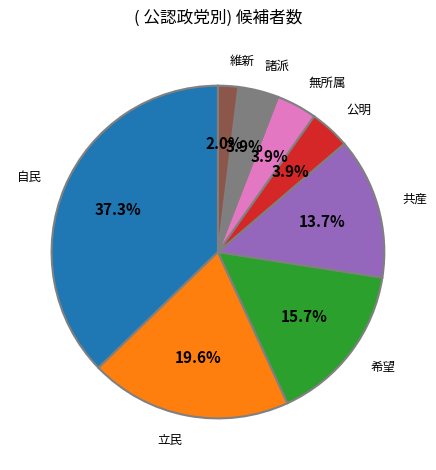

Does any single category account for the majority?

No